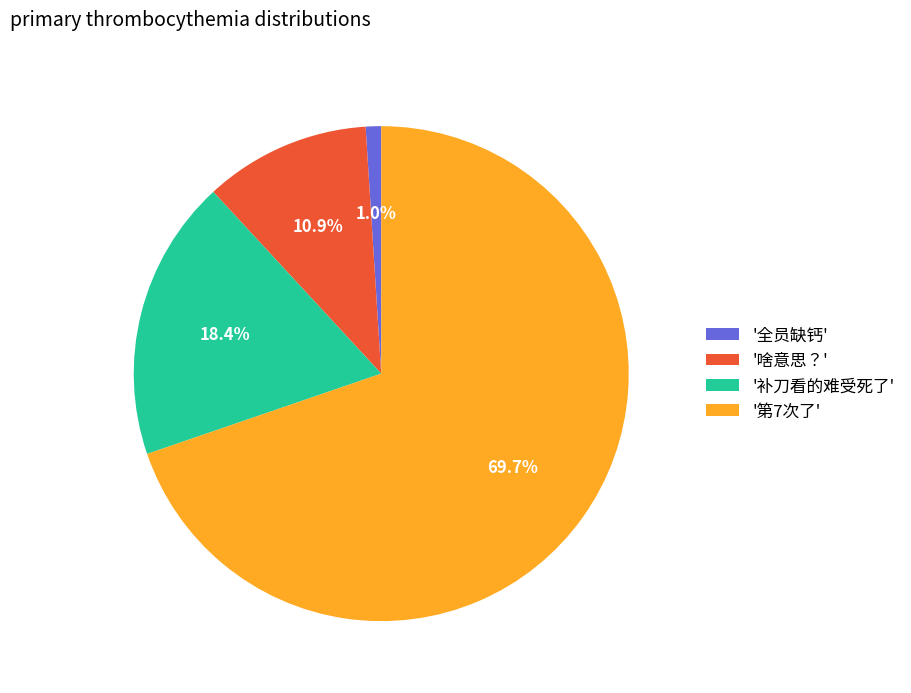

Rank the categories by value from lowest to highest.

'全员缺钙', '啥意思？', '补刀看的难受死了', '第7次了'